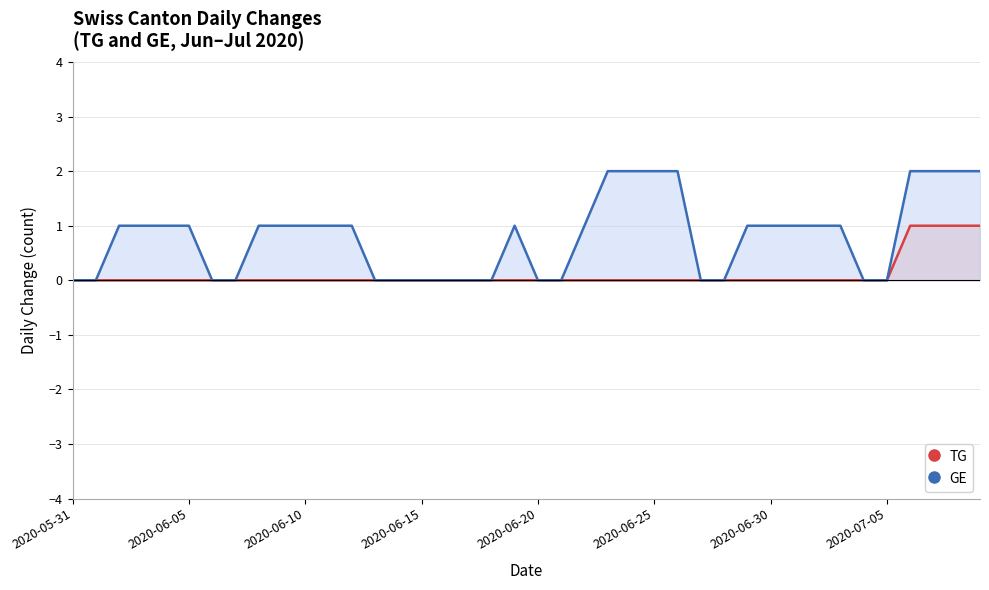

True or false: GE has a value of -1 at 2020-05-31.

False